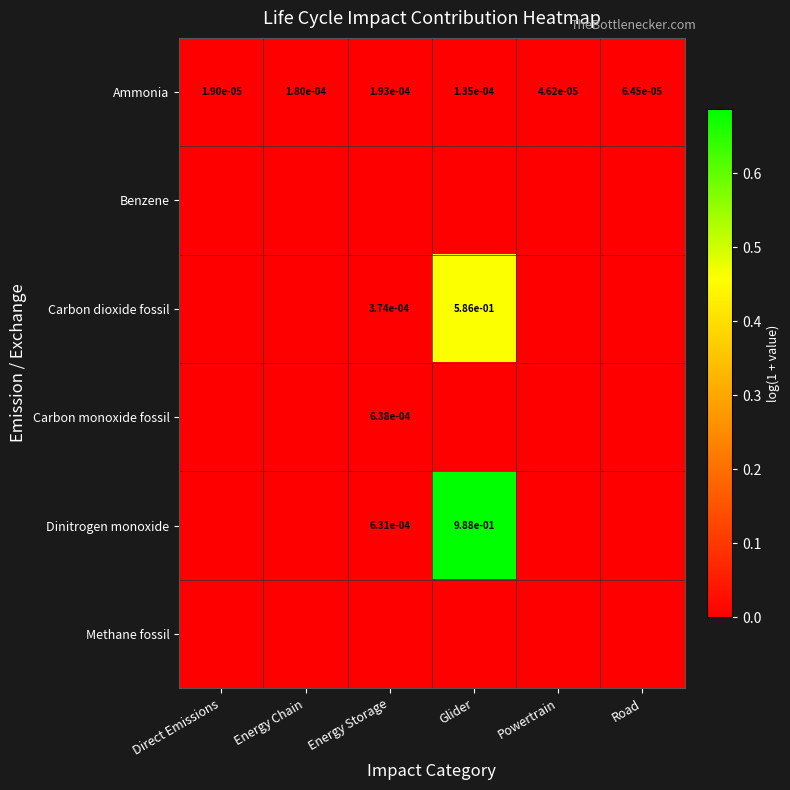

Is it true that Ammonia equals 0.0 at Powertrain?

True